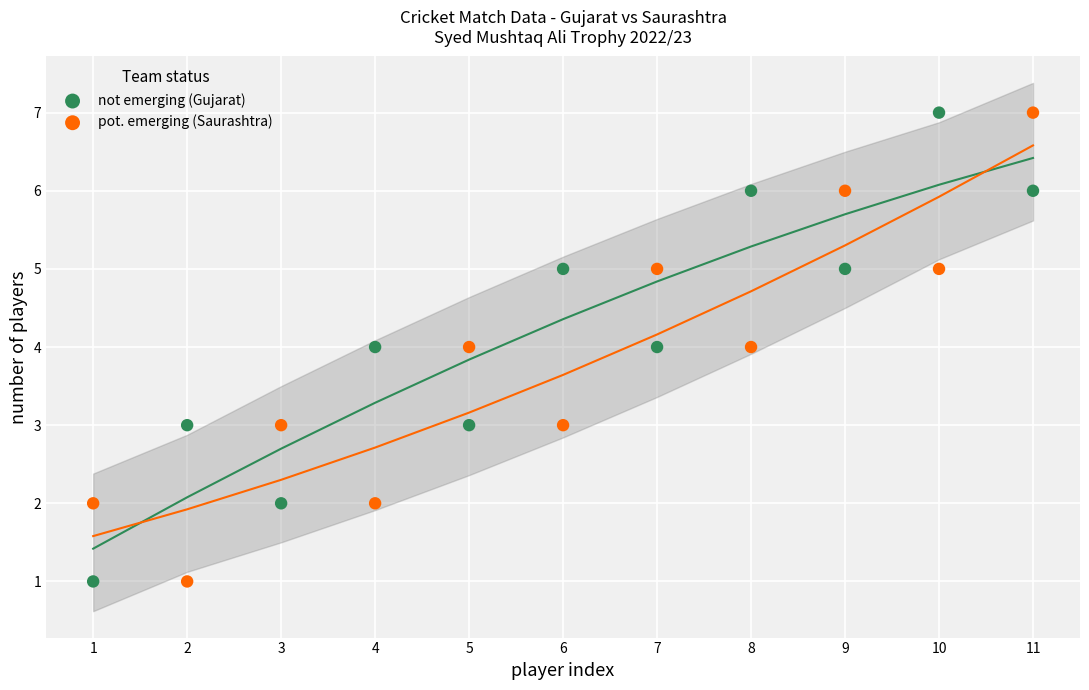

What is the X range (max minus min) for the scatter plot?

10